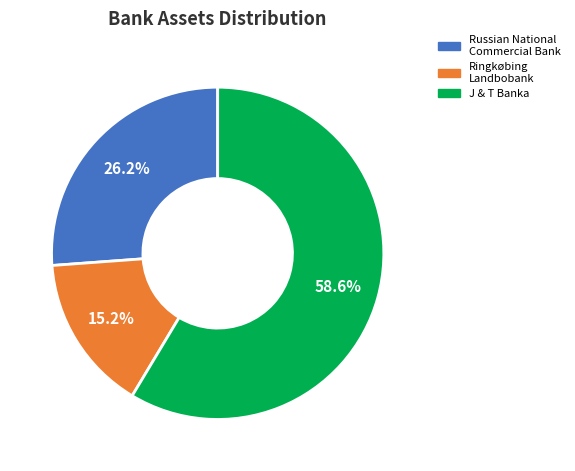

What percentage is NOT represented by J & T Banka?

41.4%